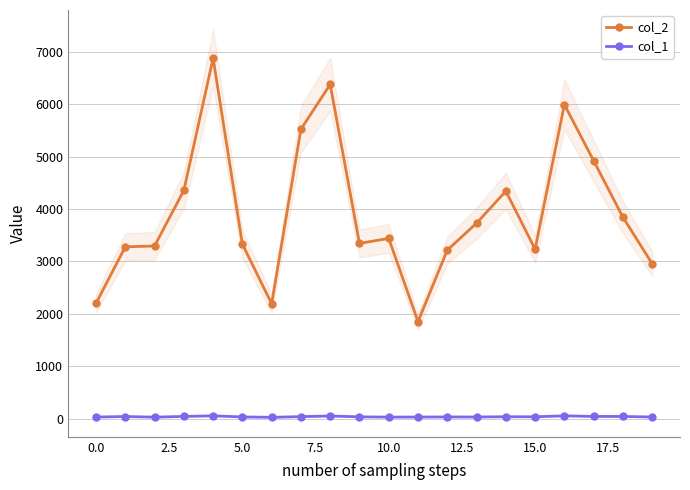

Does the chart have visible grid lines?

Yes